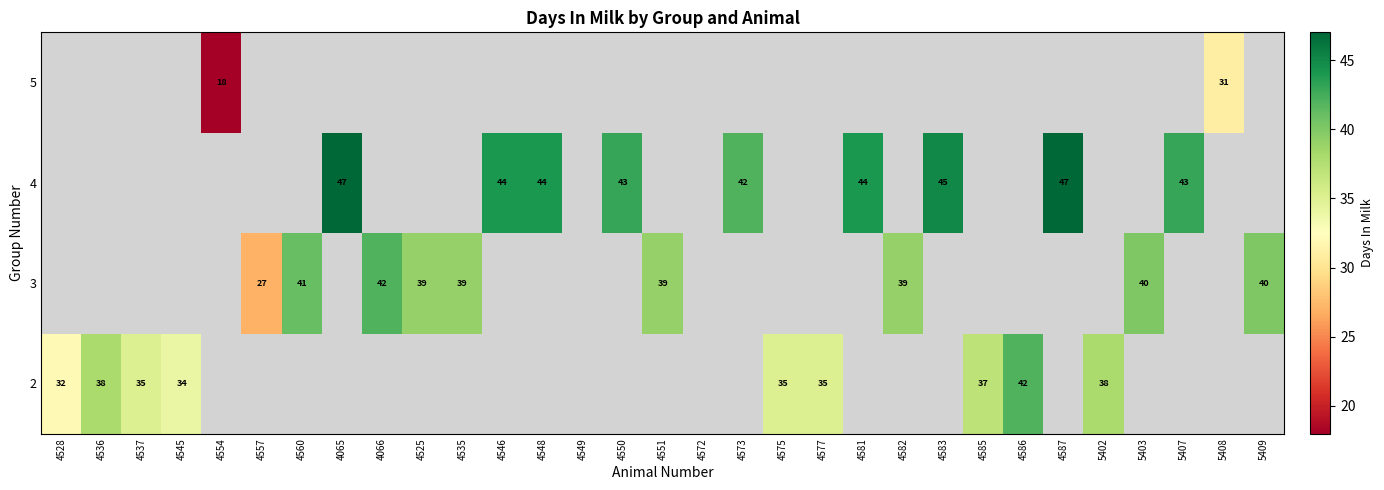

Is it true that 4 equals 25 at 5407?

False